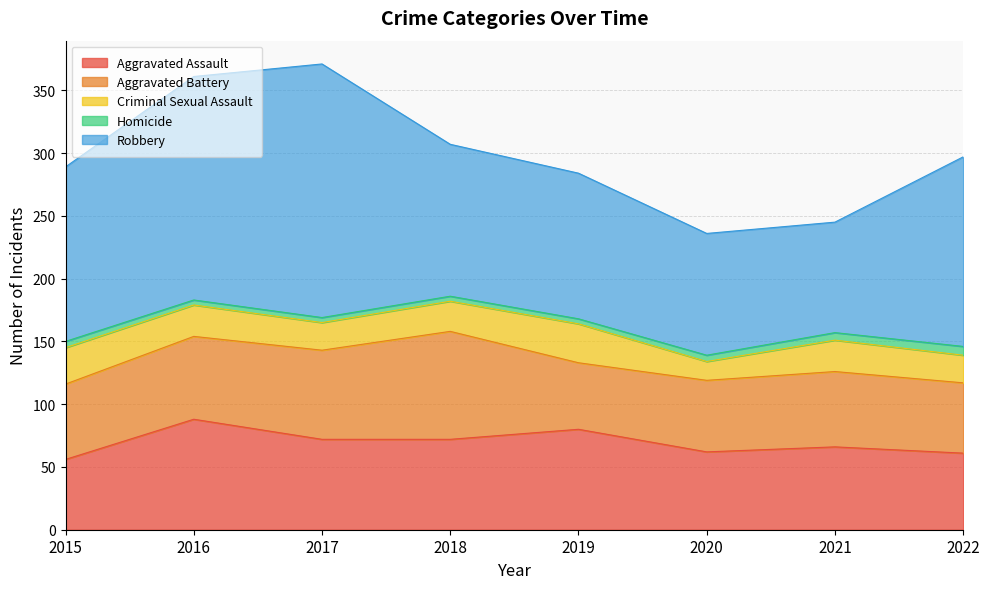

Does the chart have visible grid lines?

Yes